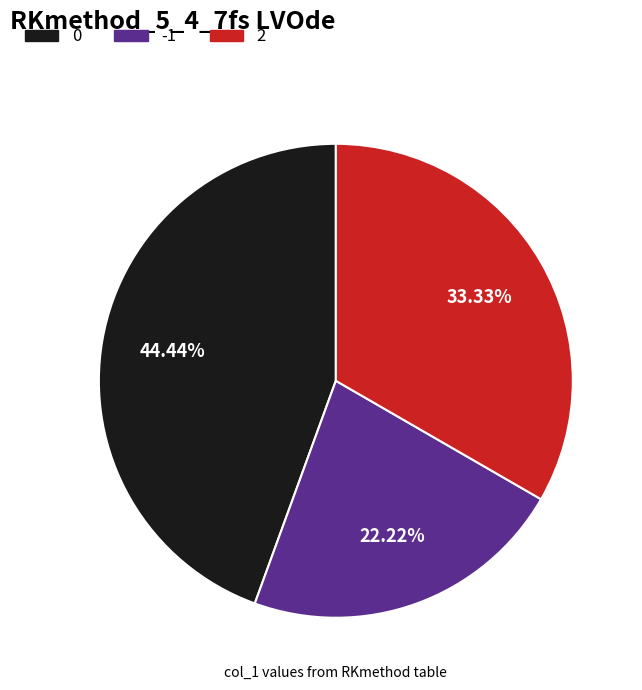

Is there any slice that represents more than half of the pie?

No